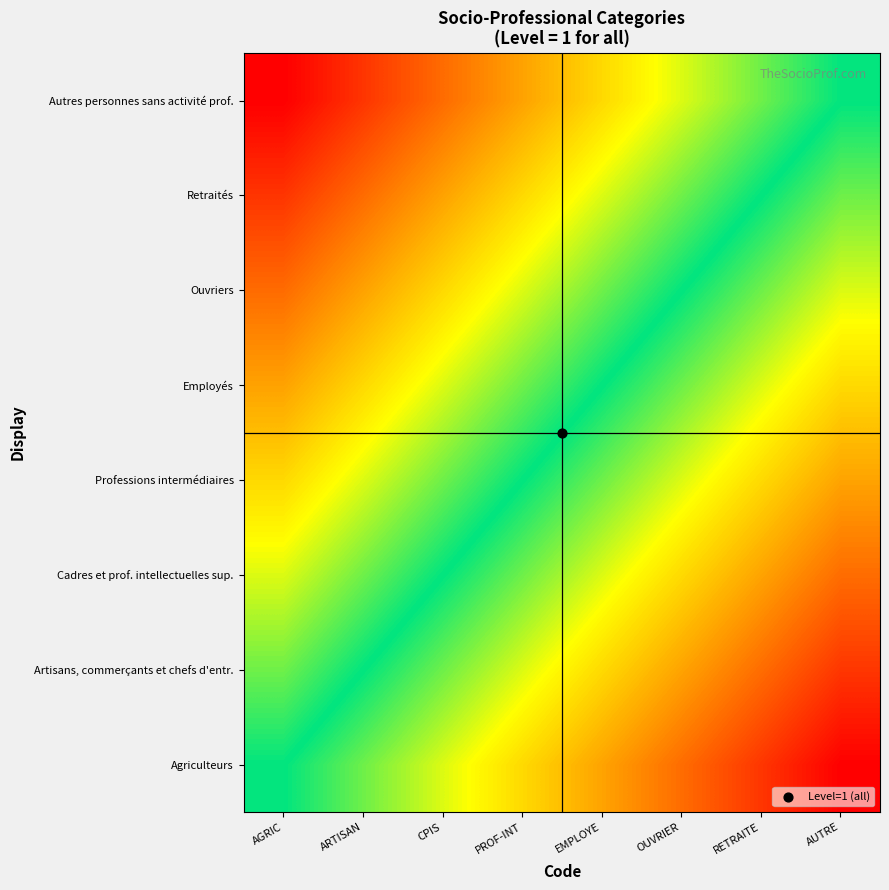

How many data points does each series have?

8